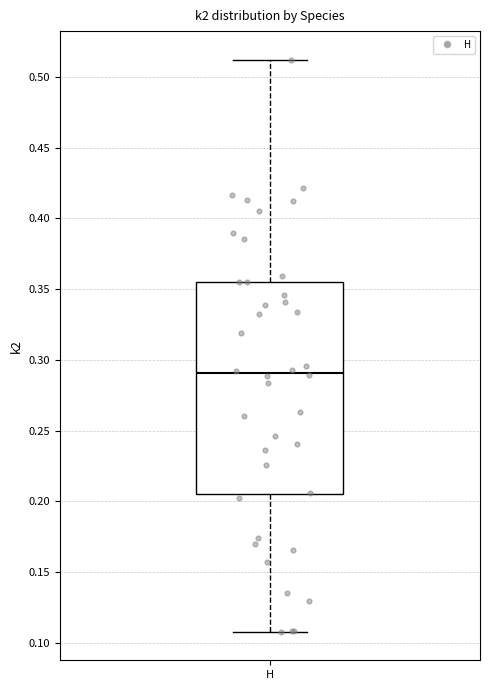

Read this box plot against the y-axis: the position of the median line, the range covered by the box, and the ends of both whiskers. The values are not printed on the chart, so give them approximately, as read against the axis.

median 0.290, box 0.205 to 0.355, whiskers 0.110 to 0.510